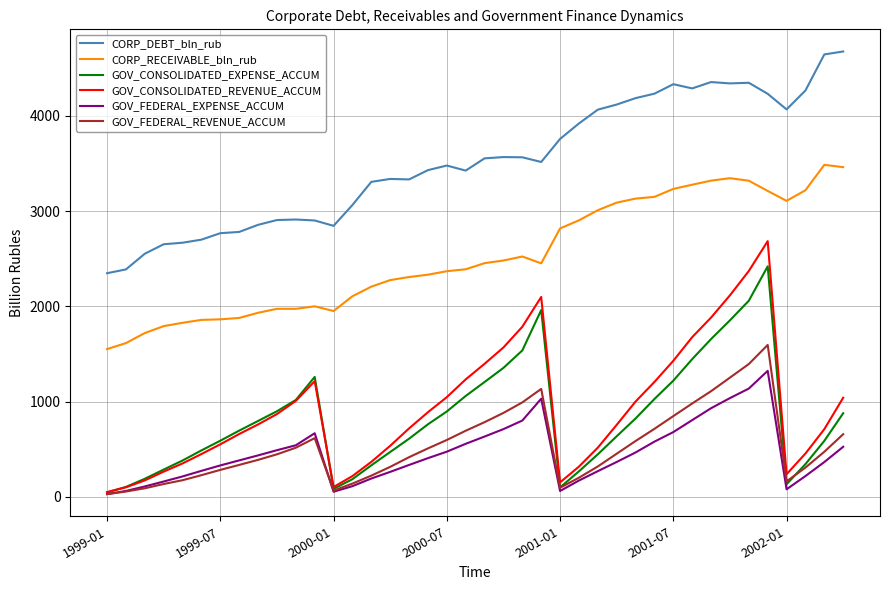

List the series in order of their peak value, highest first.

CORP_DEBT_bln_rub, CORP_RECEIVABLE_bln_rub, GOV_CONSOLIDATED_REVENUE_ACCUM, GOV_CONSOLIDATED_EXPENSE_ACCUM, GOV_FEDERAL_REVENUE_ACCUM, GOV_FEDERAL_EXPENSE_ACCUM